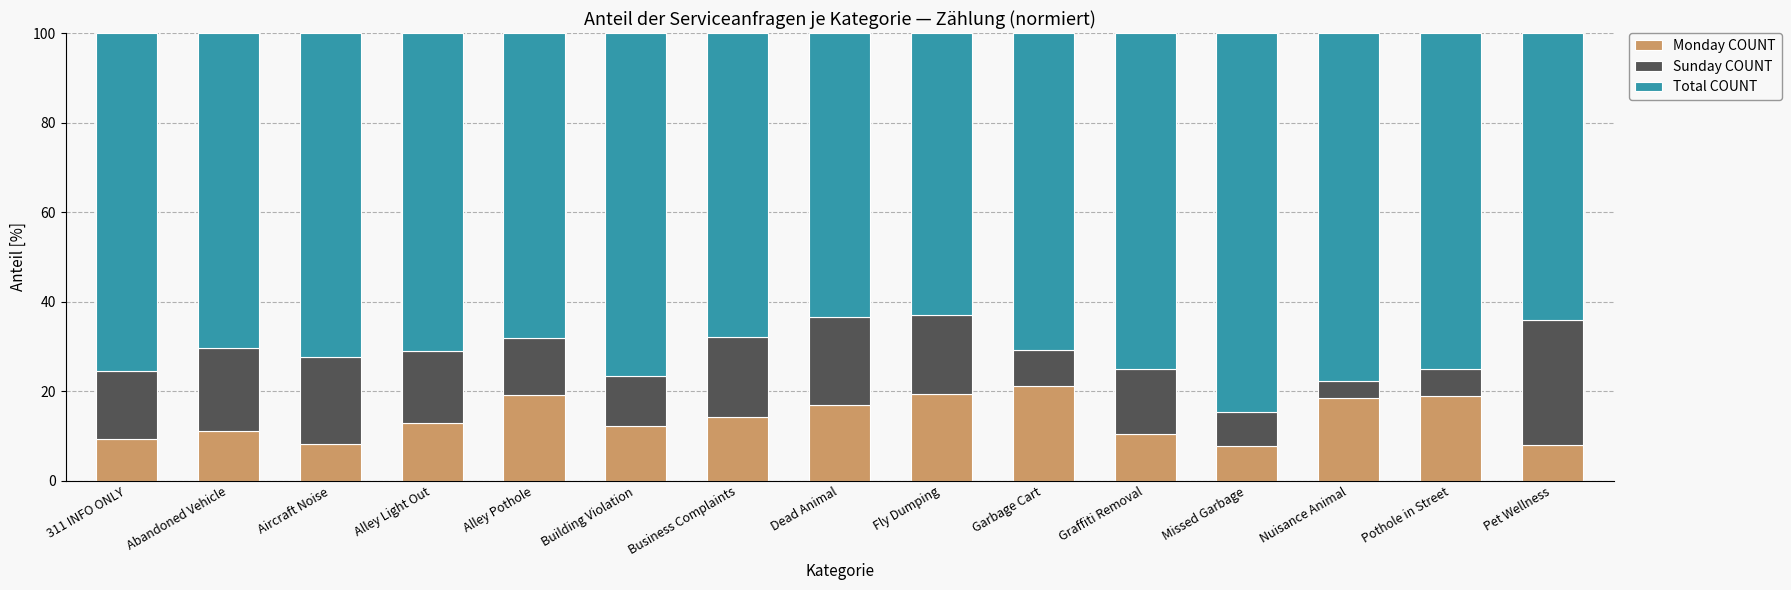

What is the average value of the Monday COUNT series?

13.9